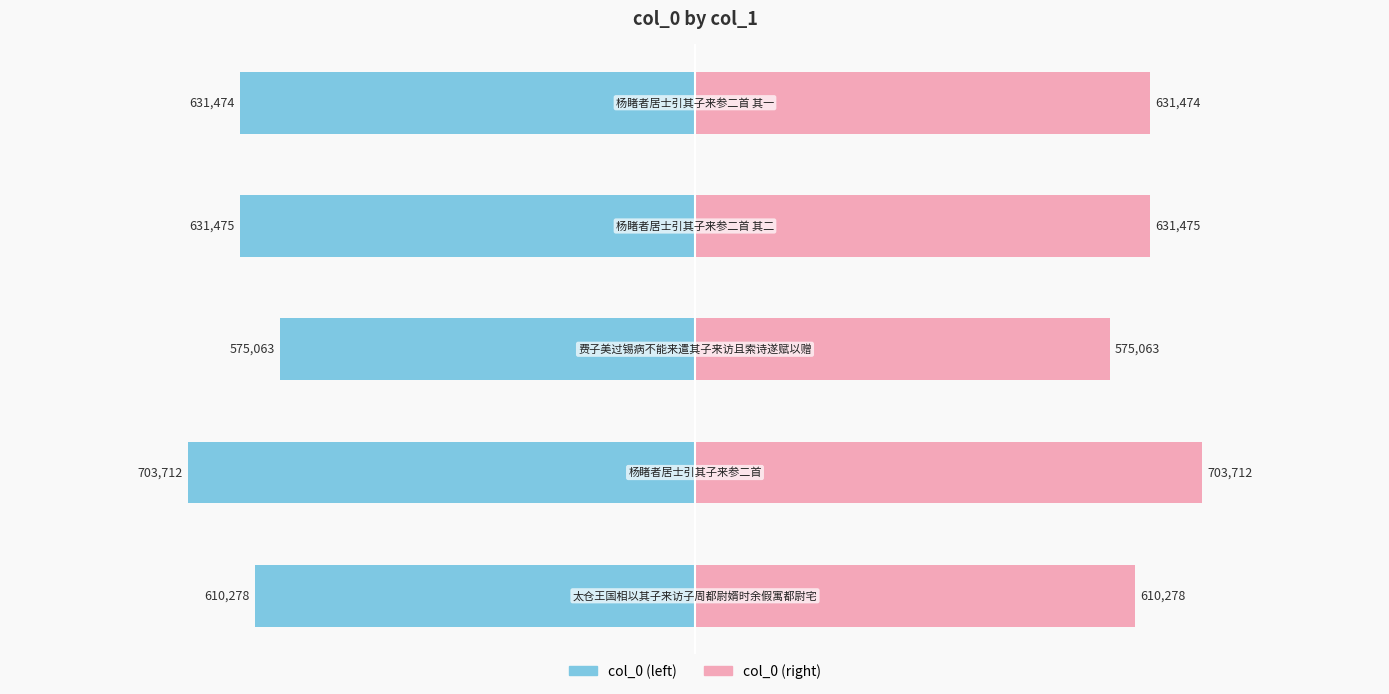

How many bars are there in total?

10